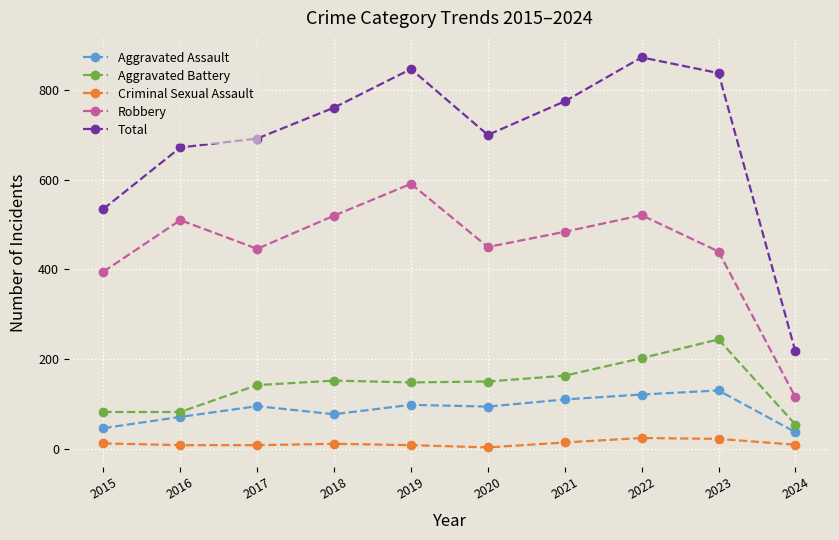

Which series has the largest total across all categories?

Total